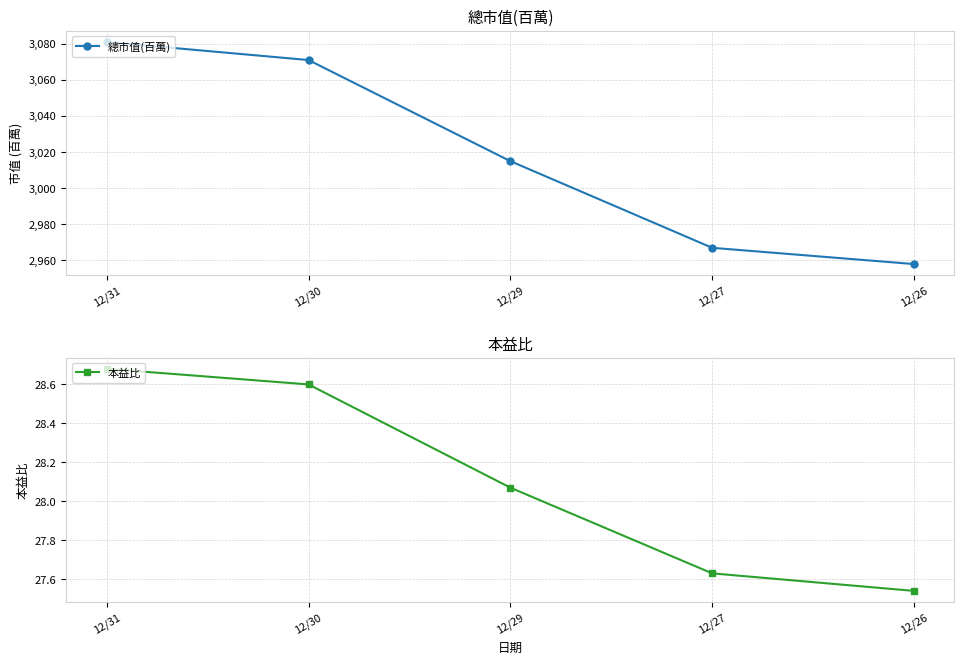

What is the total value across all series at 12/31?

3109.7